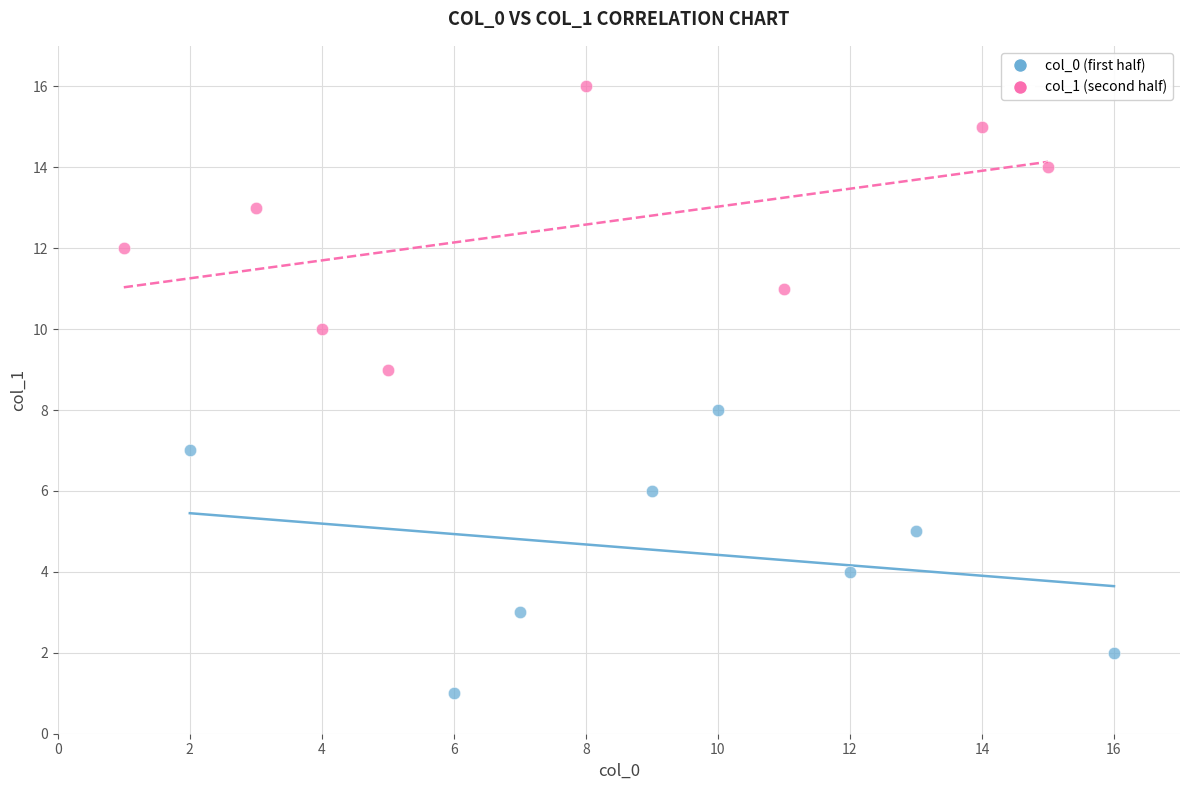

Which series reaches the minimum Y coordinate?

col_0 (first half)